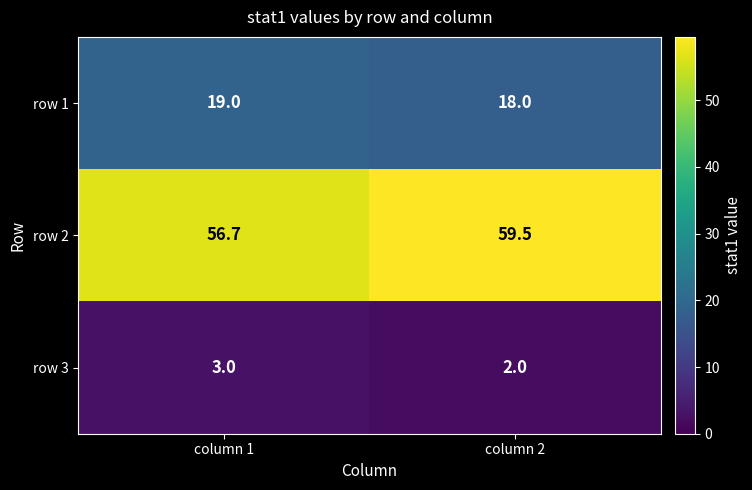

Which category has the highest value in the row 1 series?

column 1